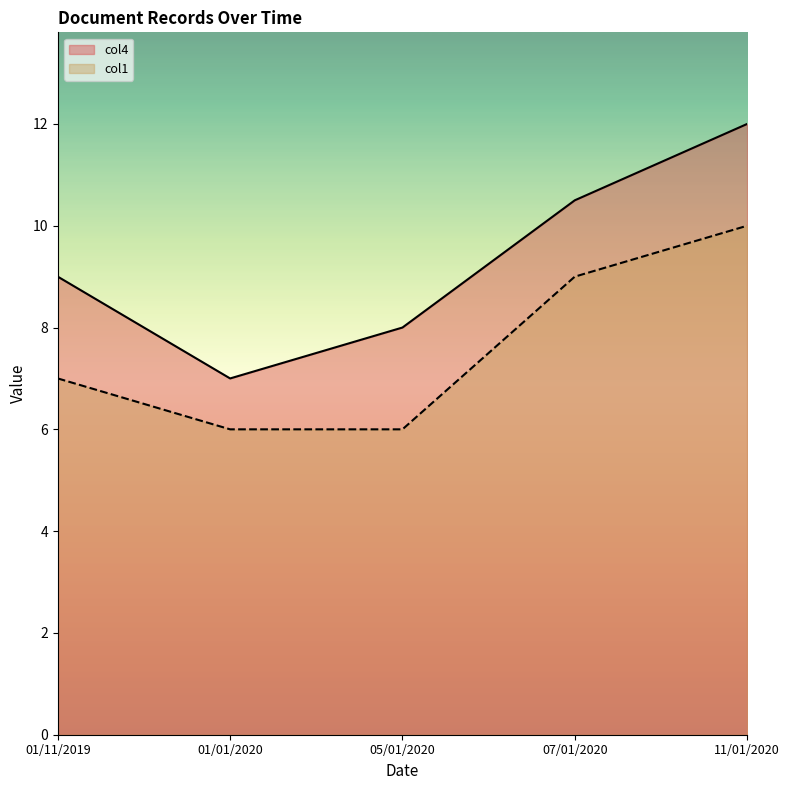

What is the maximum value for col4?

12.0